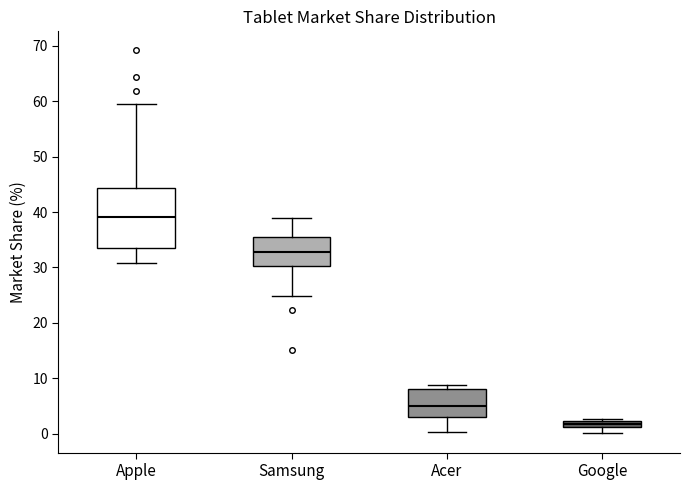

Where is the upper edge of the box for Apple on the y-axis? The values are not printed on the chart, so give them approximately, as read against the axis.

44